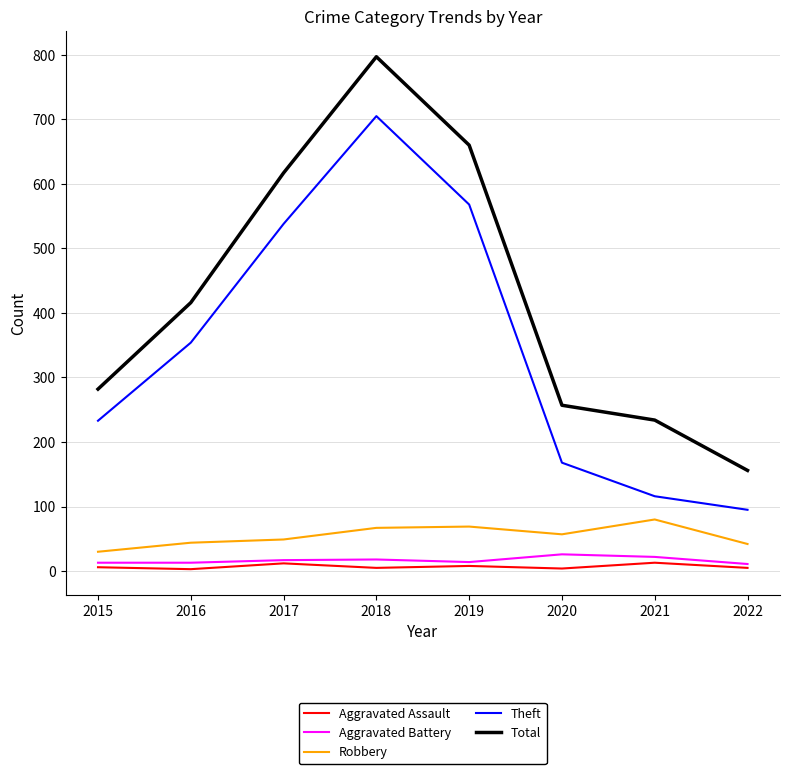

True or false: Robbery and Theft cross at least once.

False